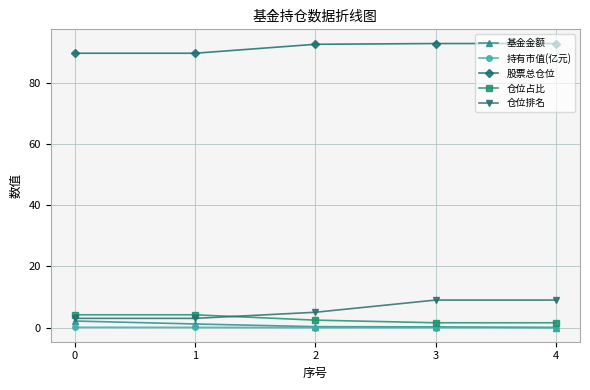

What is the highest value of the 基金金额 series?

2.1